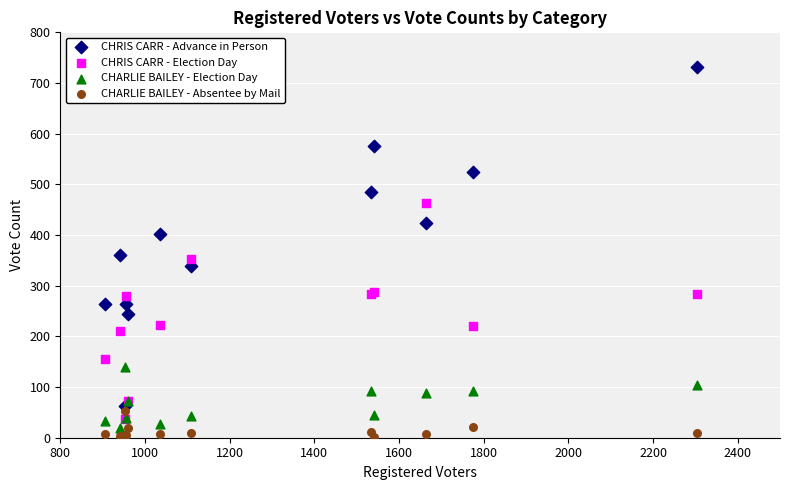

What are all the series names shown in the legend?

CHRIS CARR - Advance in Person, CHRIS CARR - Election Day, CHARLIE BAILEY - Election Day, CHARLIE BAILEY - Absentee by Mail